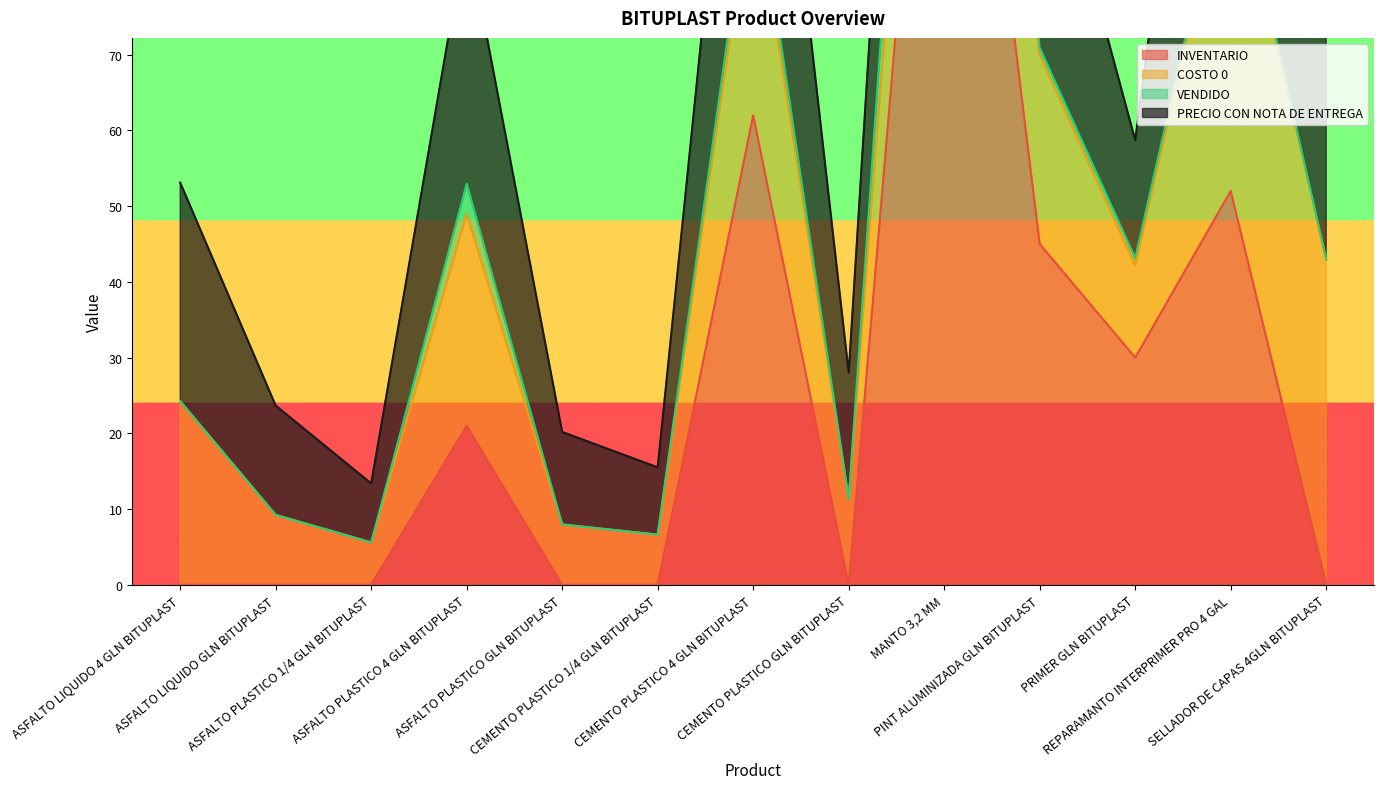

What position from the left is CEMENTO PLASTICO GLN BITUPLAST?

8